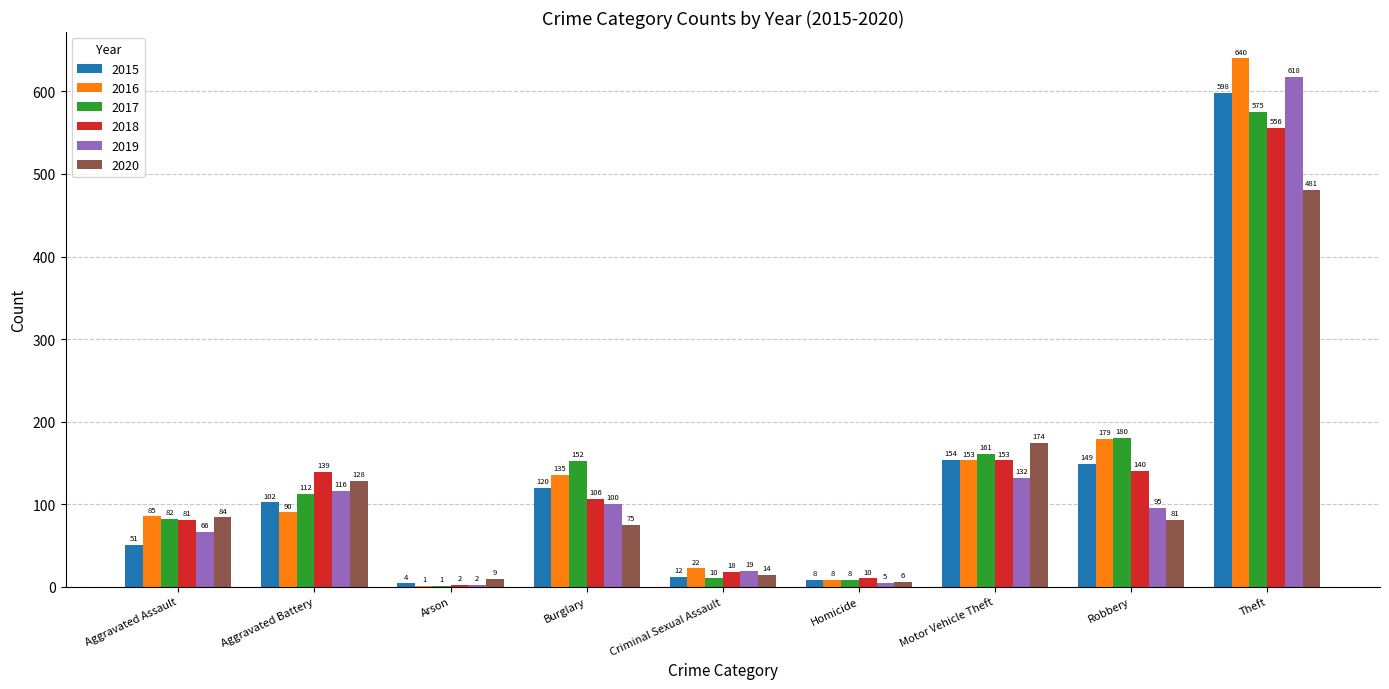

Count the number of categories in the chart.

9